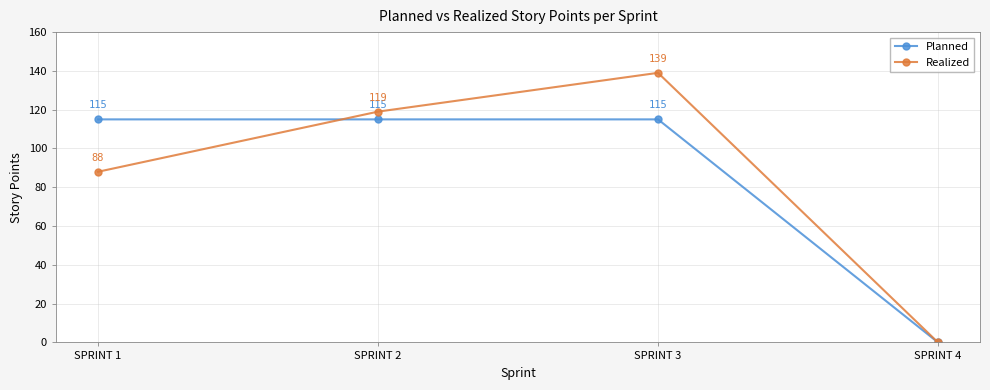

What is the difference between the highest and lowest values at SPRINT 1?

27